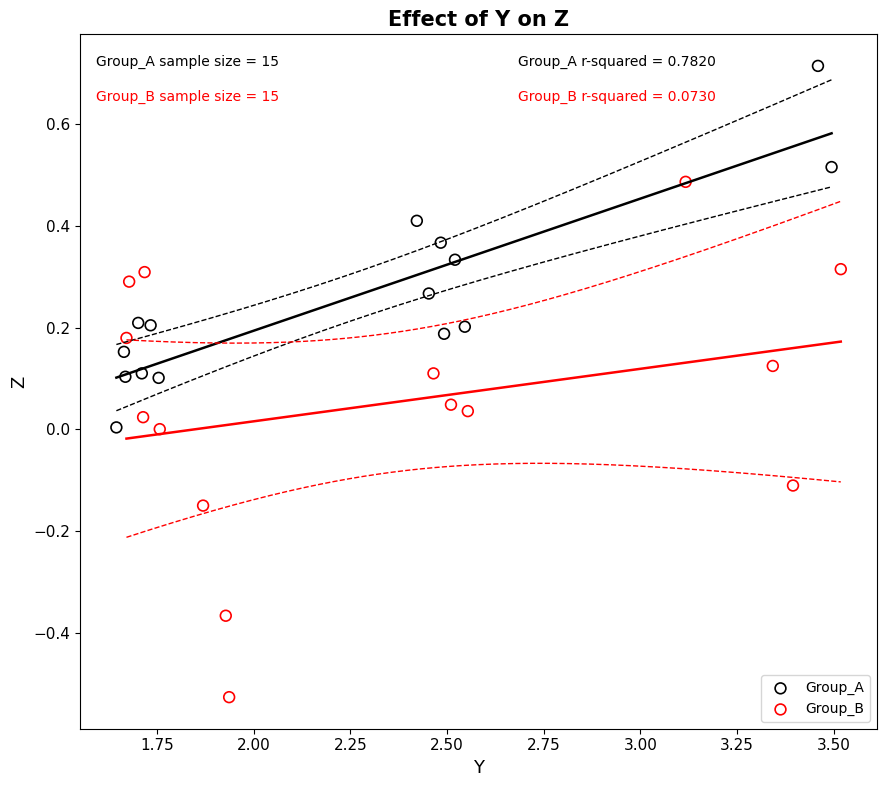

What are all the series names shown in the legend?

Group_A, Group_B